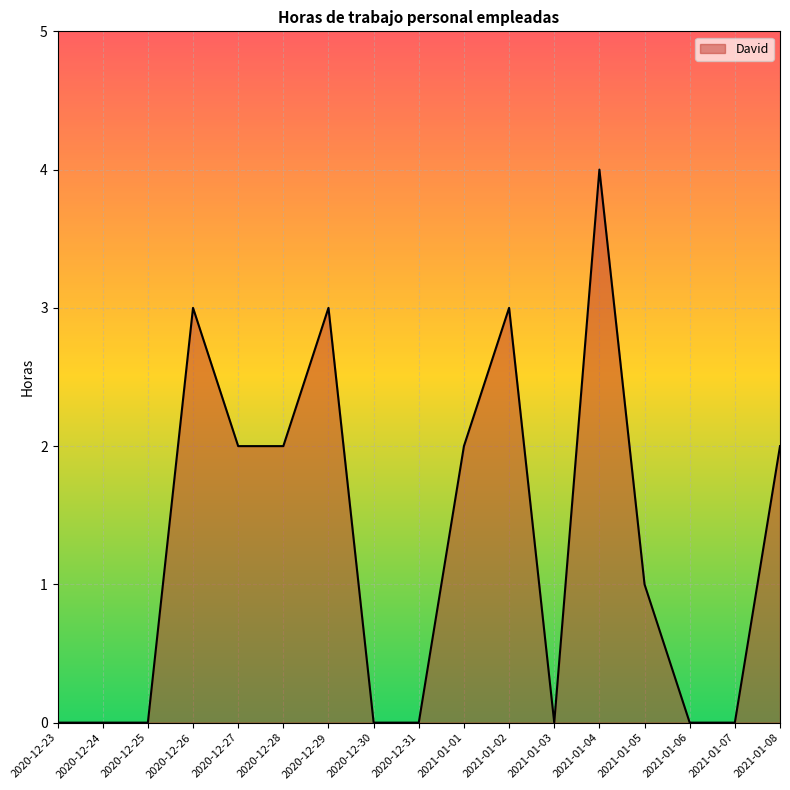

What is the change in value from 2020-12-28 to 2020-12-29?

+1